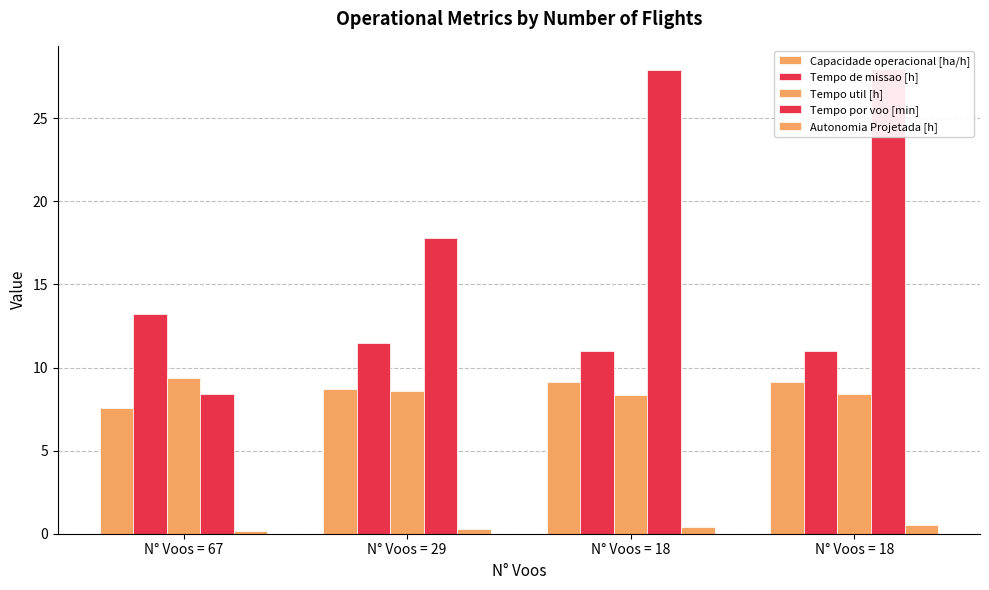

How many bars are there in each group?

5